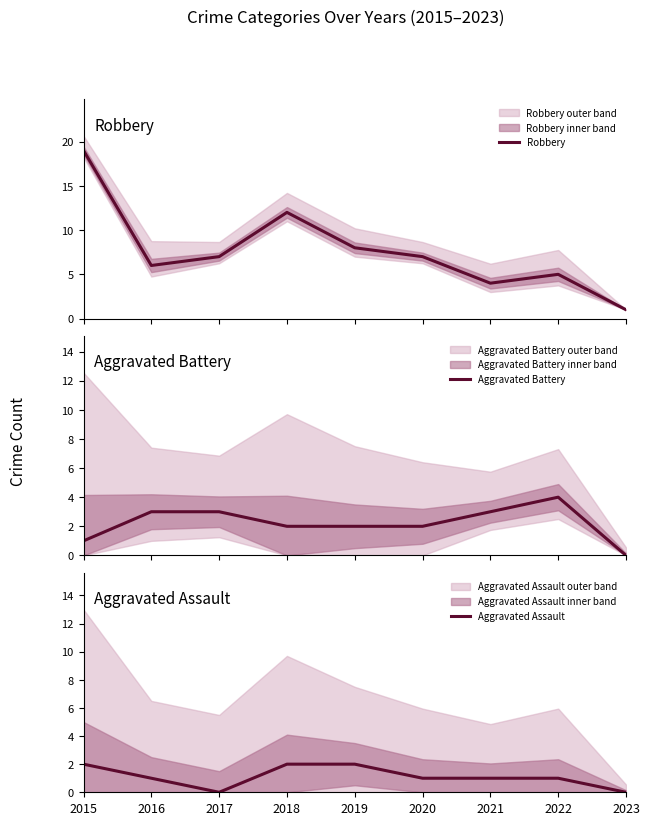

Which series has the largest total across all categories?

Robbery